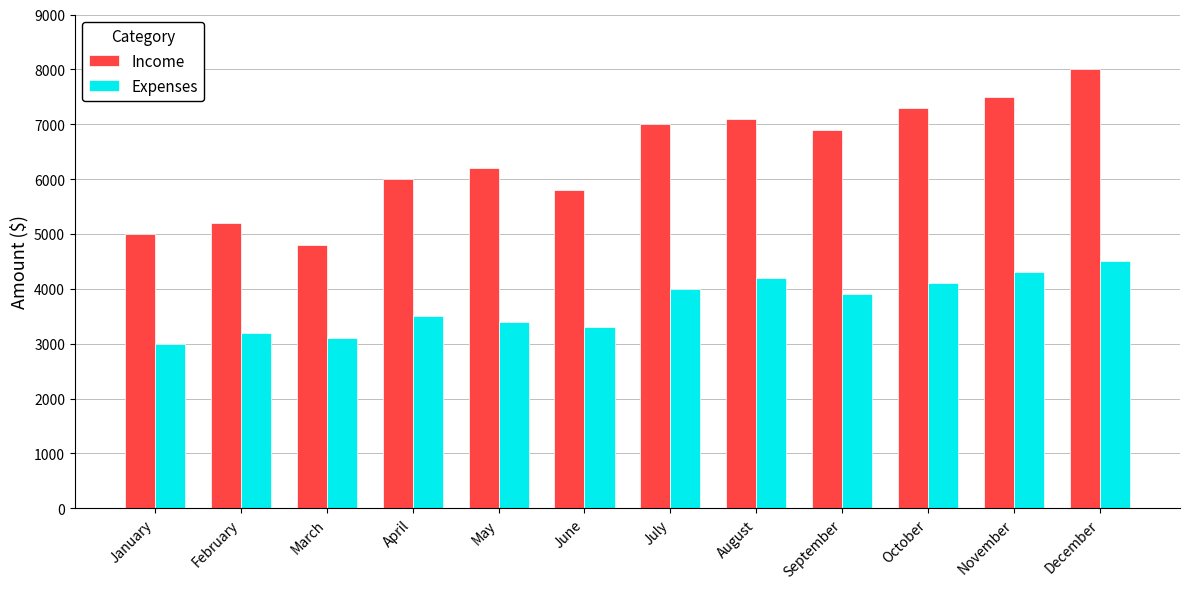

What is the difference between the maximum and second lowest values in the Expenses series?

1400